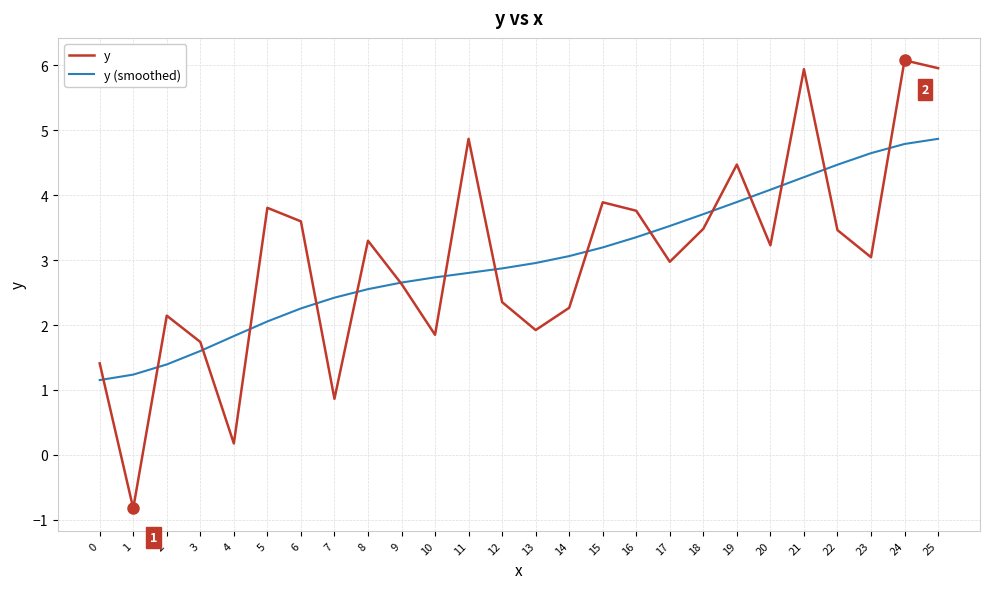

The y series shows 1.1 at 2. True or false?

False